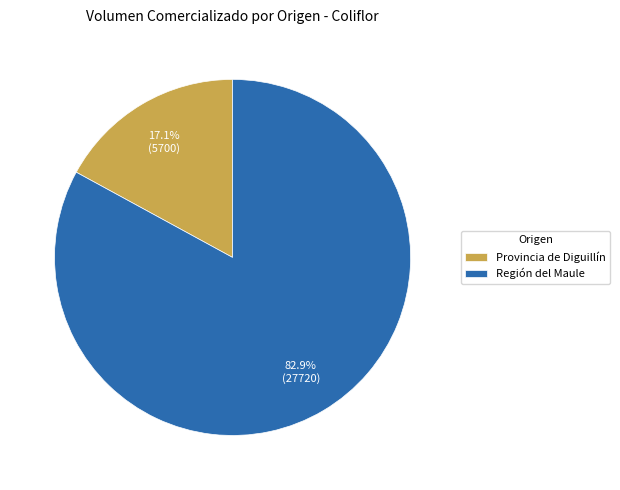

Is there a majority slice in this chart?

Yes